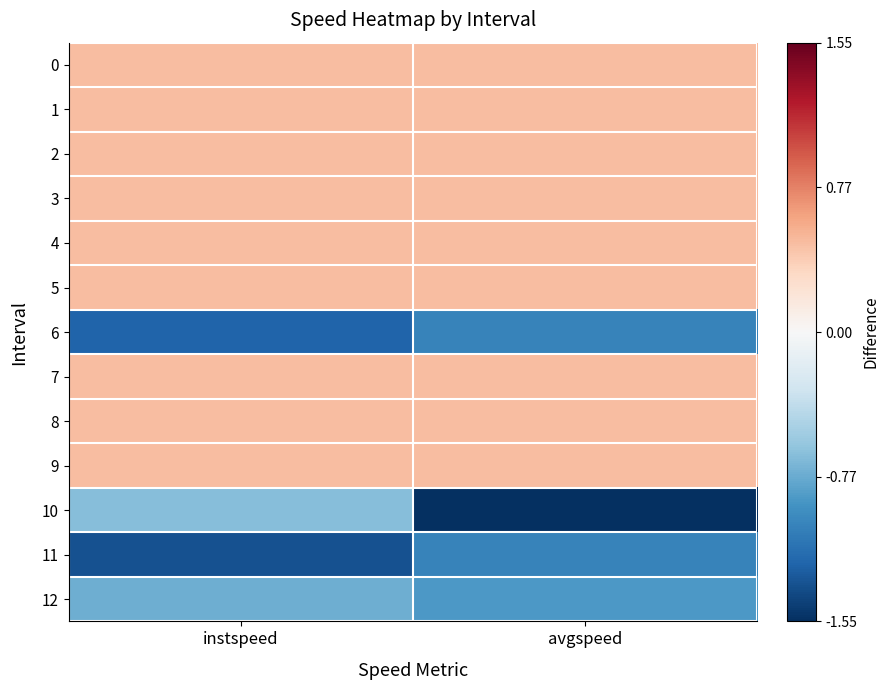

Rank the series by their maximum value, from lowest to highest.

11, 6, 12, 10, 0, 1, 2, 3, 4, 5, 7, 8, 9